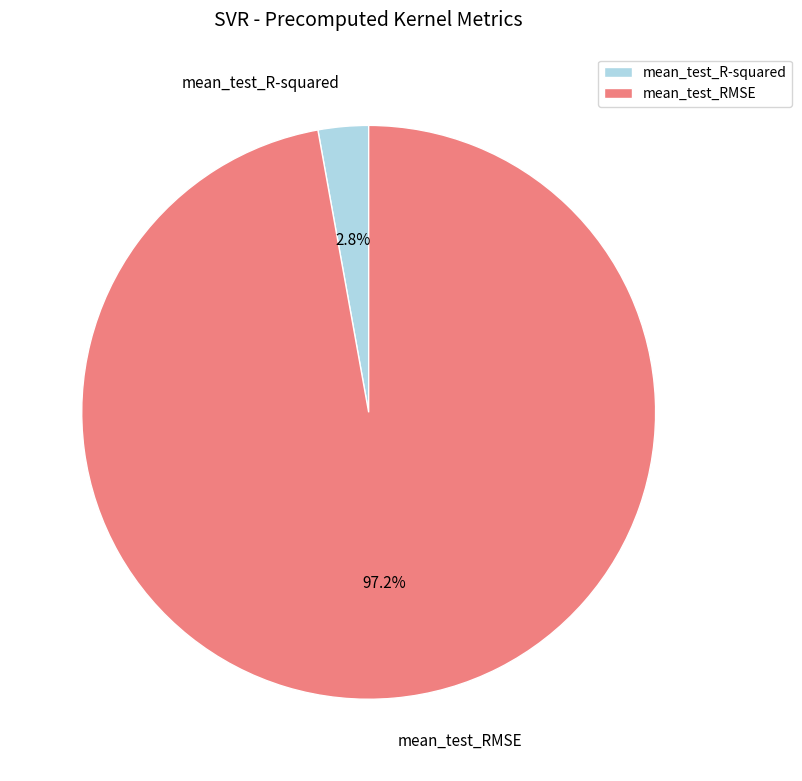

Is mean_test_R-squared the majority of the pie?

No